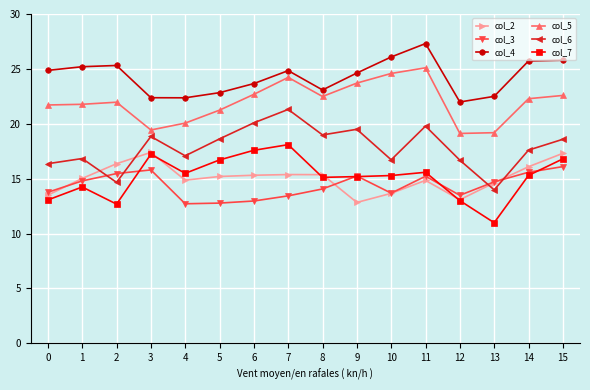

Which label corresponds to the largest value in the chart?

11